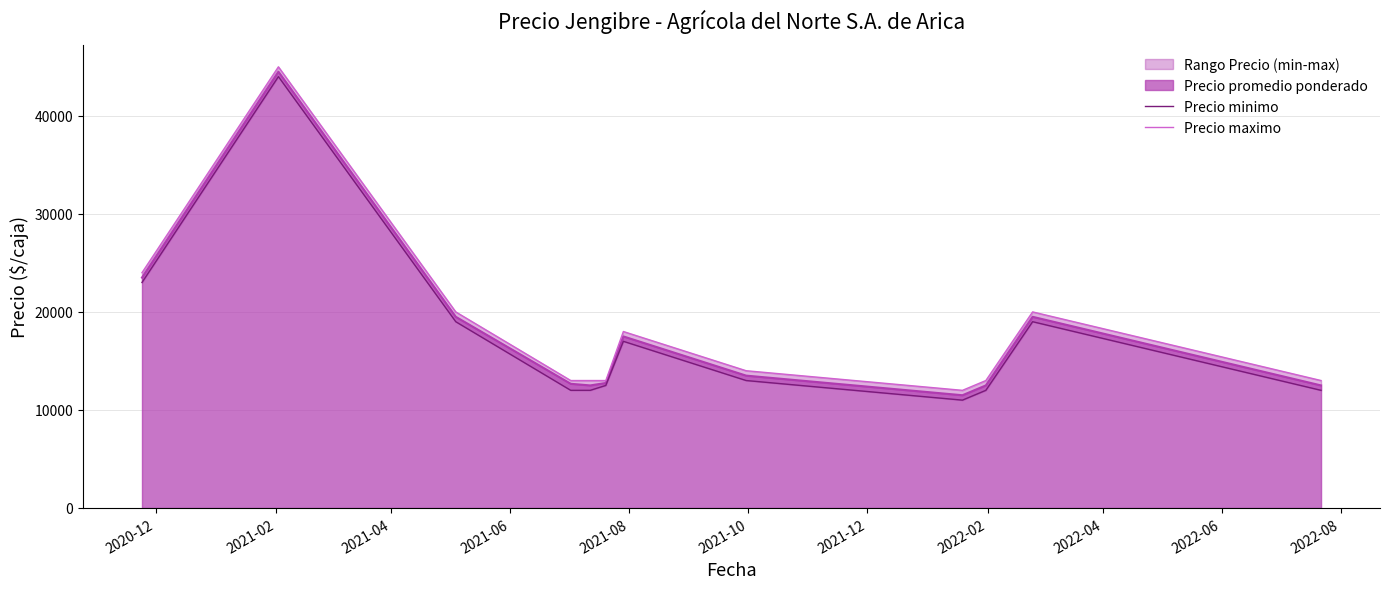

What is the difference between the maximum and minimum values in the Precio maximo series?

33000